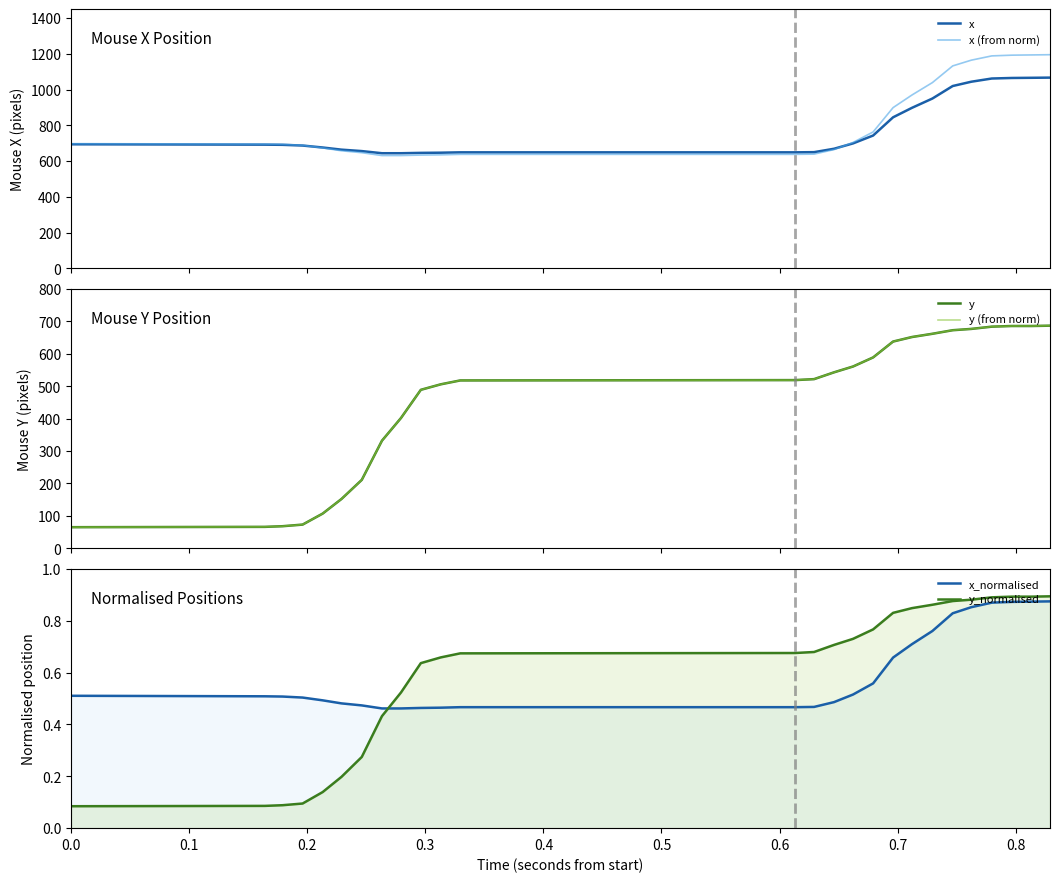

What is the maximum value shown in the chart?

1195.2